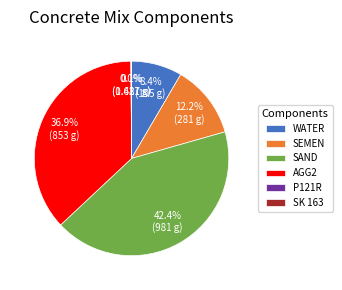

To the nearest percent, what is the difference between the largest and smallest slice percentages?

42%